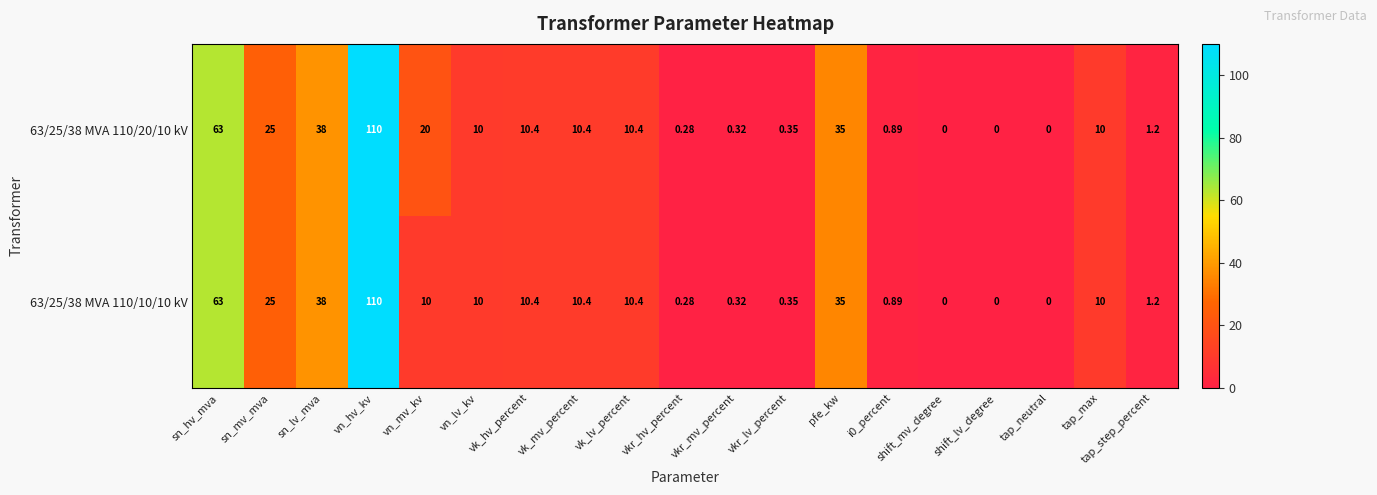

Where does the 63/25/38 MVA 110/20/10 kV series first go above 10?

sn_hv_mva